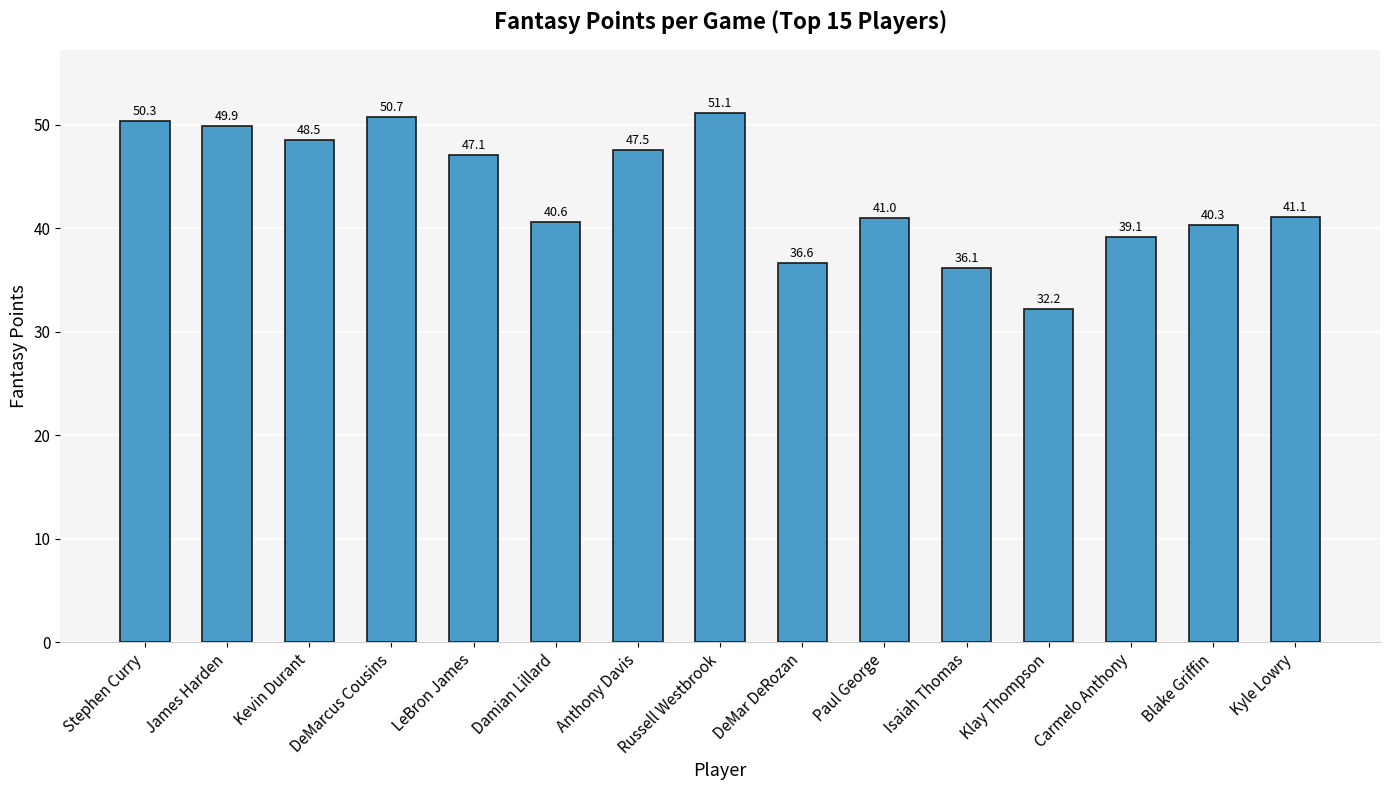

Reading left to right, transcribe all the data shown in this chart.

Stephen Curry=50.3	James Harden=49.9	Kevin Durant=48.5	DeMarcus Cousins=50.7	LeBron James=47.1	Damian Lillard=40.6	Anthony Davis=47.5	Russell Westbrook=51.1	DeMar DeRozan=36.6	Paul George=41.0	Isaiah Thomas=36.1	Klay Thompson=32.2	Carmelo Anthony=39.1	Blake Griffin=40.3	Kyle Lowry=41.1